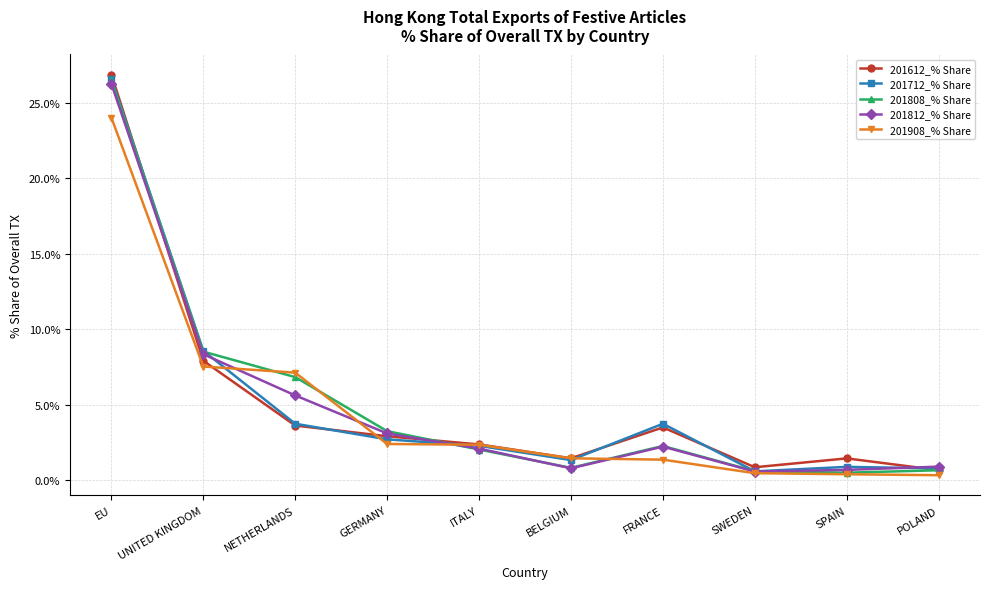

What is the minimum value shown in the chart?

0.3